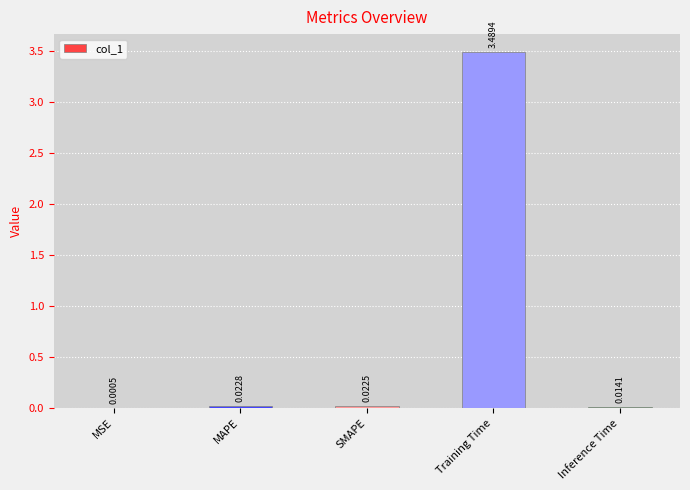

Between Inference Time and Training Time, which is larger?

Training Time